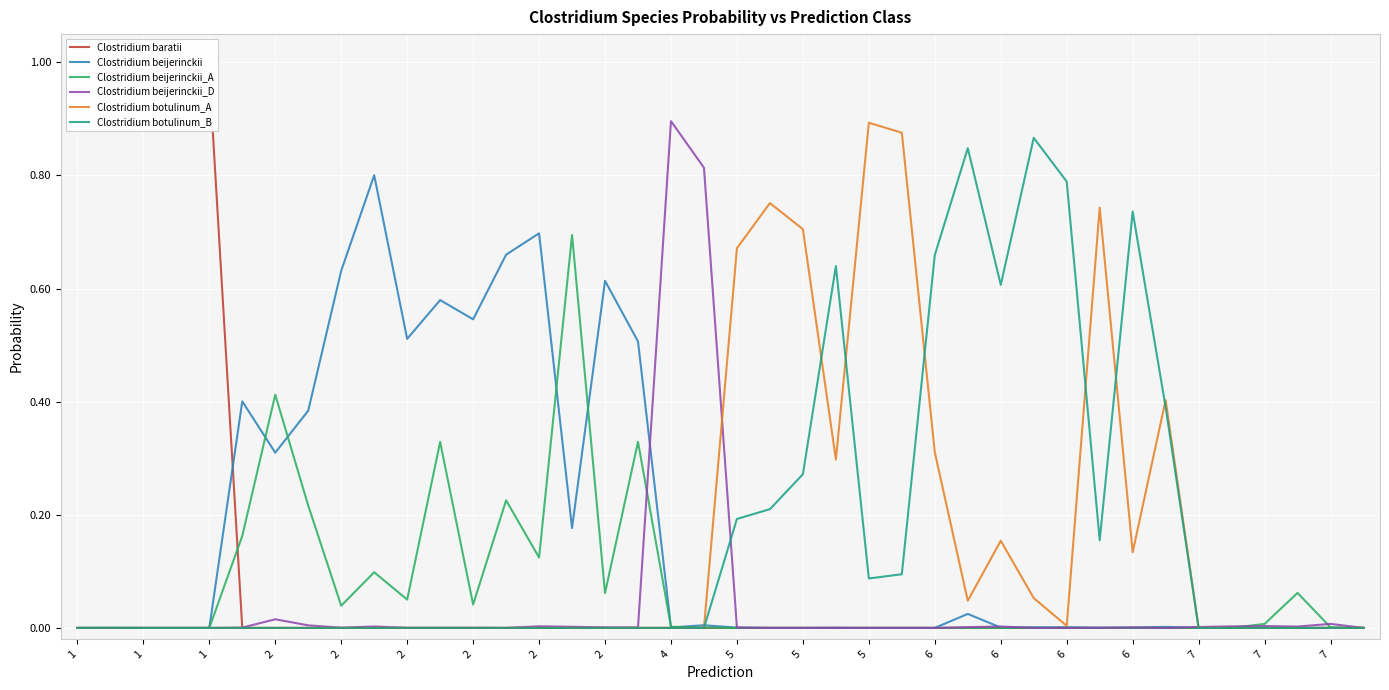

Which series ends up on top after the final intersection of Clostridium beijerinckii and Clostridium beijerinckii_D?

Clostridium beijerinckii_D